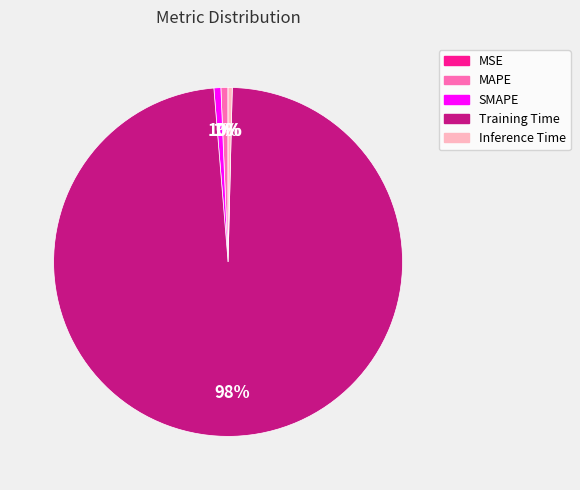

Is there a majority slice in this chart?

Yes